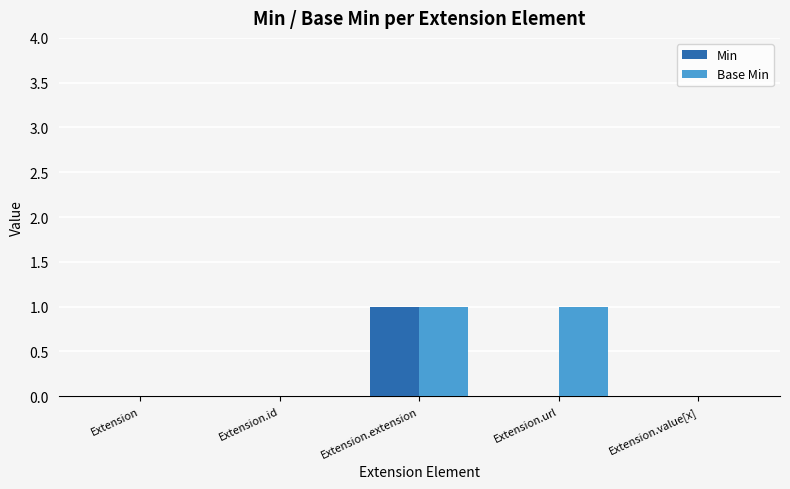

At which category is the sum across all series the highest?

Extension.extension